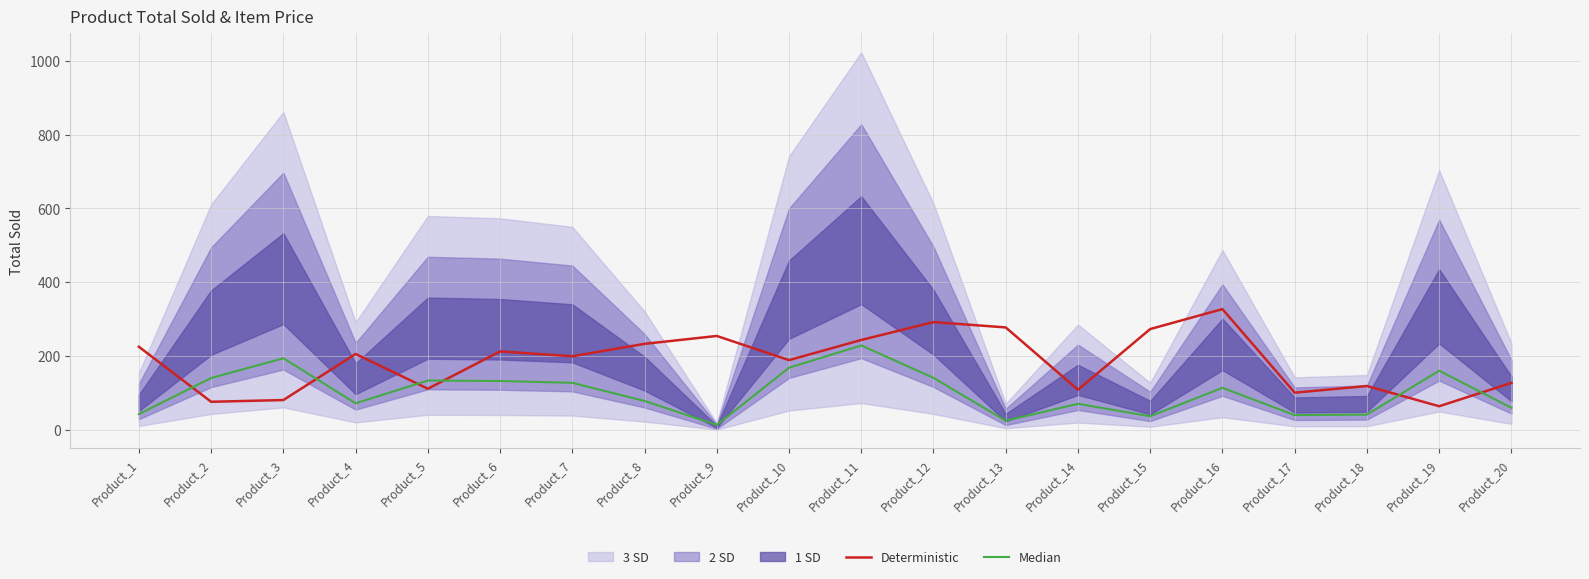

How many lines are shown in the chart?

2